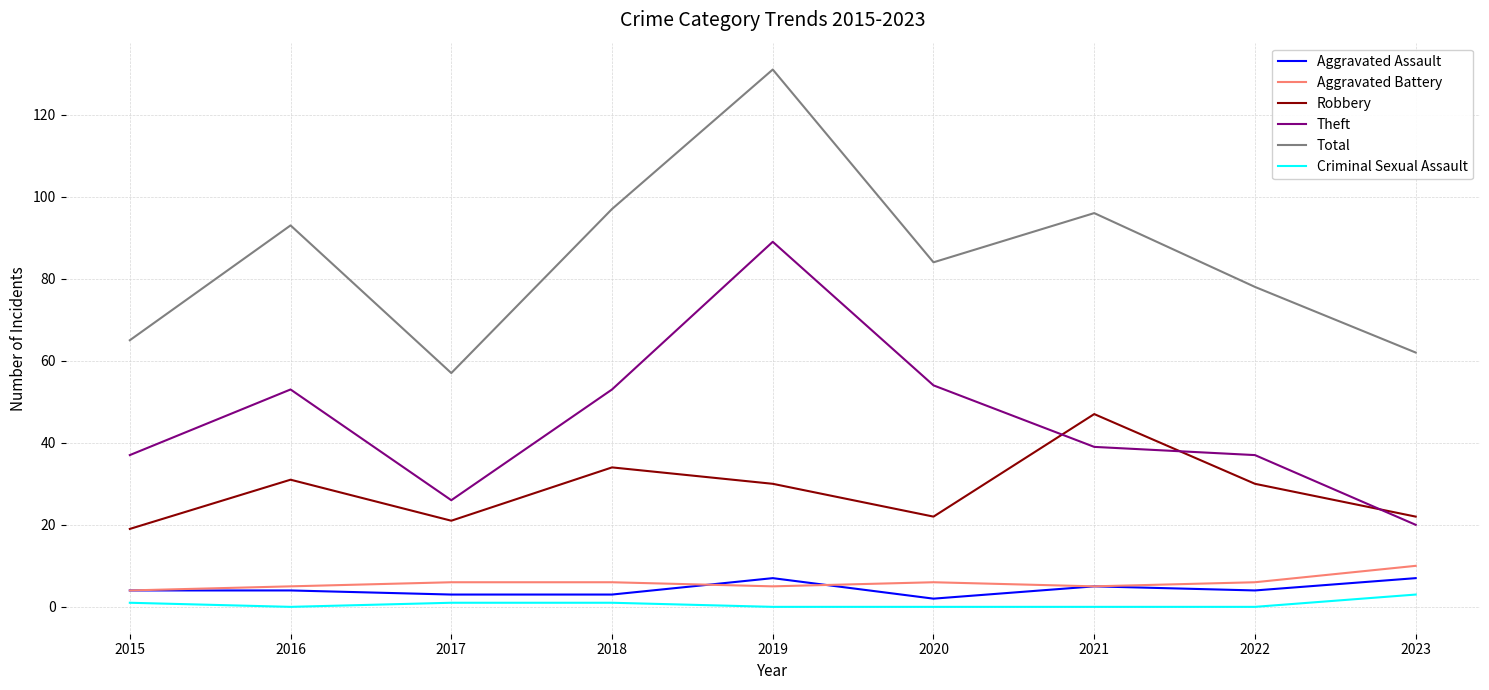

Reading left to right, extract all data points from this chart.

Aggravated Assault: 2015=4	2016=4	2017=3	2018=3	2019=7	2020=2	2021=5	2022=4	2023=7
Aggravated Battery: 2015=4	2016=5	2017=6	2018=6	2019=5	2020=6	2021=5	2022=6	2023=10
Robbery: 2015=19	2016=31	2017=21	2018=34	2019=30	2020=22	2021=47	2022=30	2023=22
Theft: 2015=37	2016=53	2017=26	2018=53	2019=89	2020=54	2021=39	2022=37	2023=20
Total: 2015=65	2016=93	2017=57	2018=97	2019=131	2020=84	2021=96	2022=78	2023=62
Criminal Sexual Assault: 2015=1	2016=0	2017=1	2018=1	2019=0	2020=0	2021=0	2022=0	2023=3